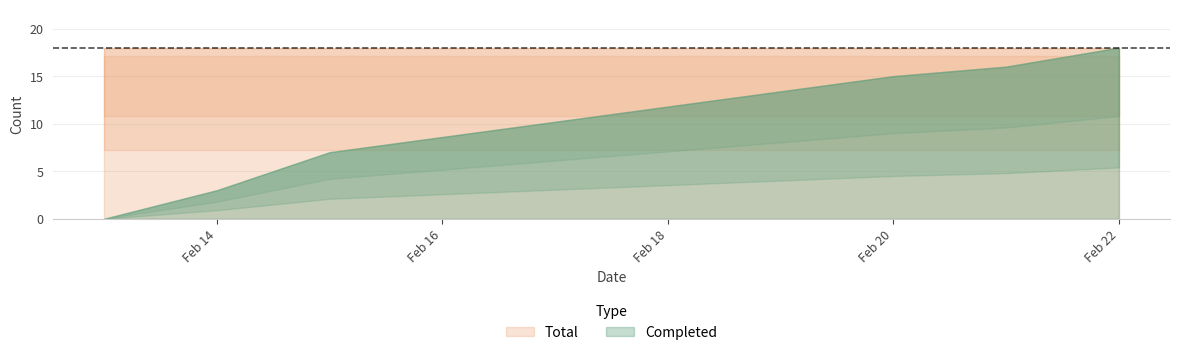

What is the sum of the Total values at 2018-02-13 and 2018-02-14?

36